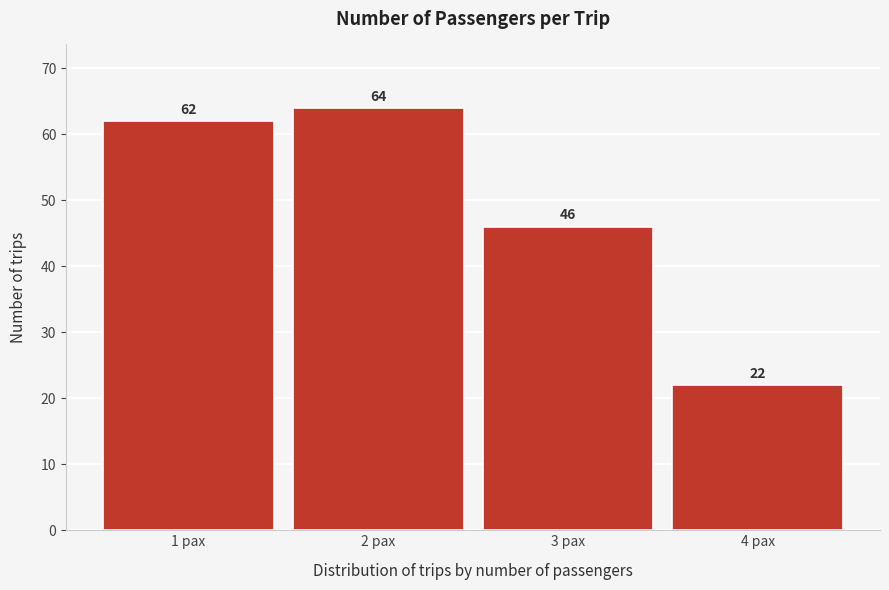

Reading right to left, transcribe all the data shown in this chart.

4 pax=22	3 pax=46	2 pax=64	1 pax=62